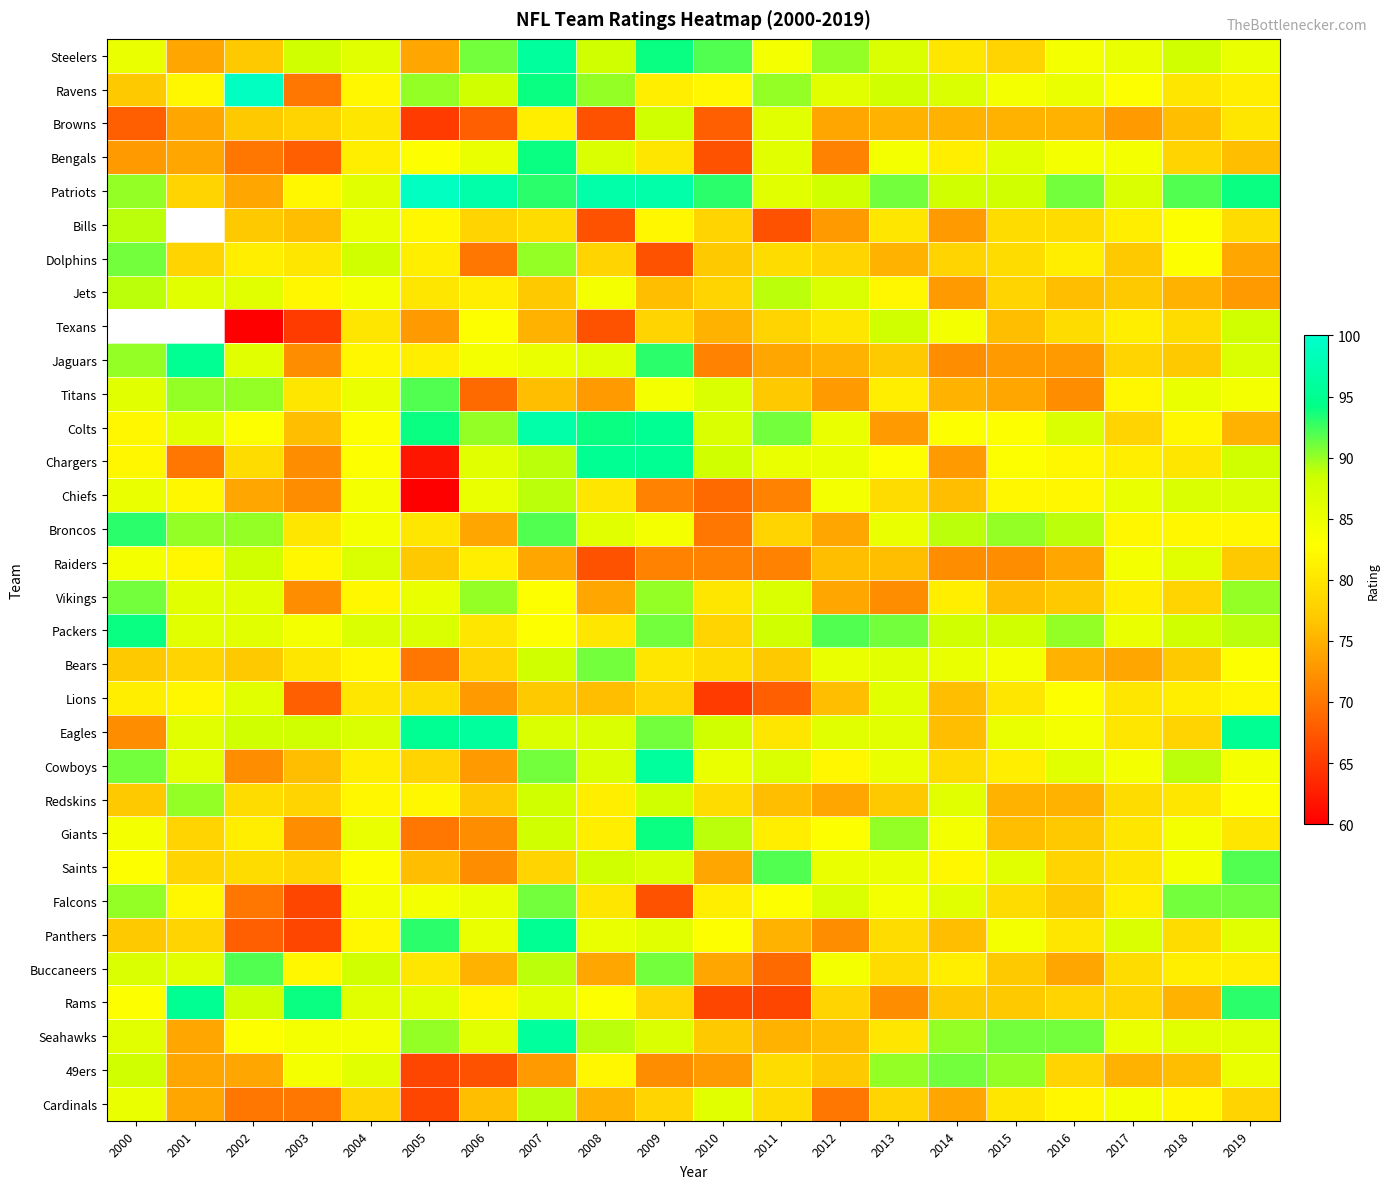

The Lions series shows 122.3 at 2007. True or false?

False